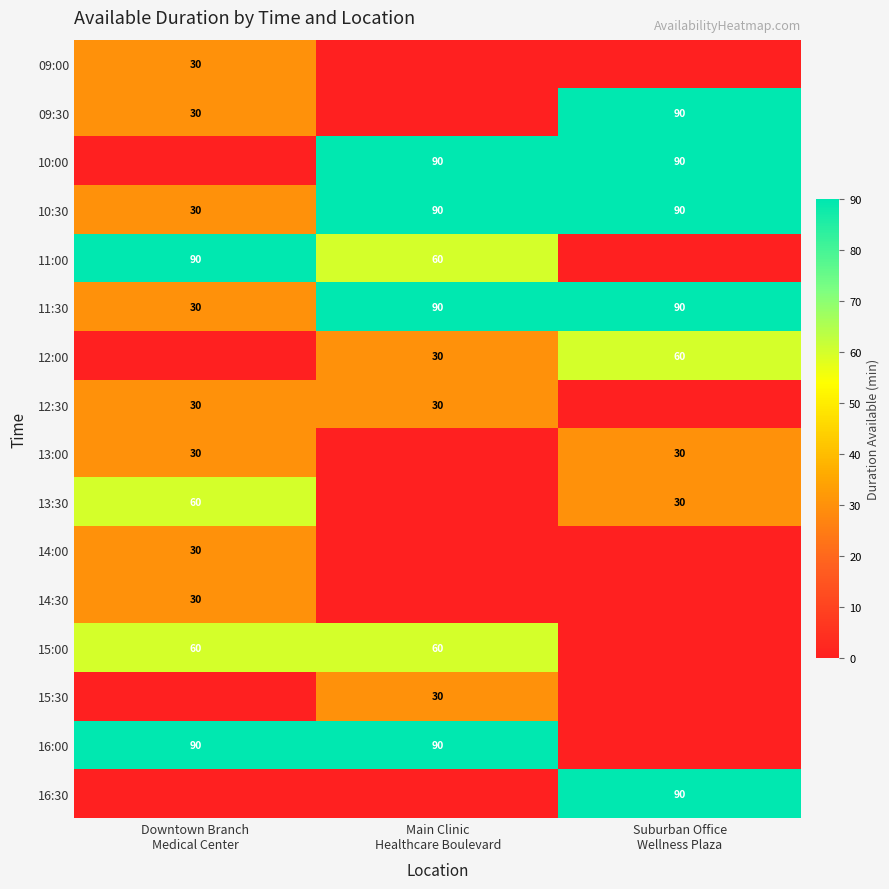

Rank the series at Suburban Office Wellness Plaza from highest to lowest value.

09:30, 10:00, 10:30, 11:30, 16:30, 12:00, 13:00, 13:30, 09:00, 11:00, 12:30, 14:00, 14:30, 15:00, 15:30, 16:00